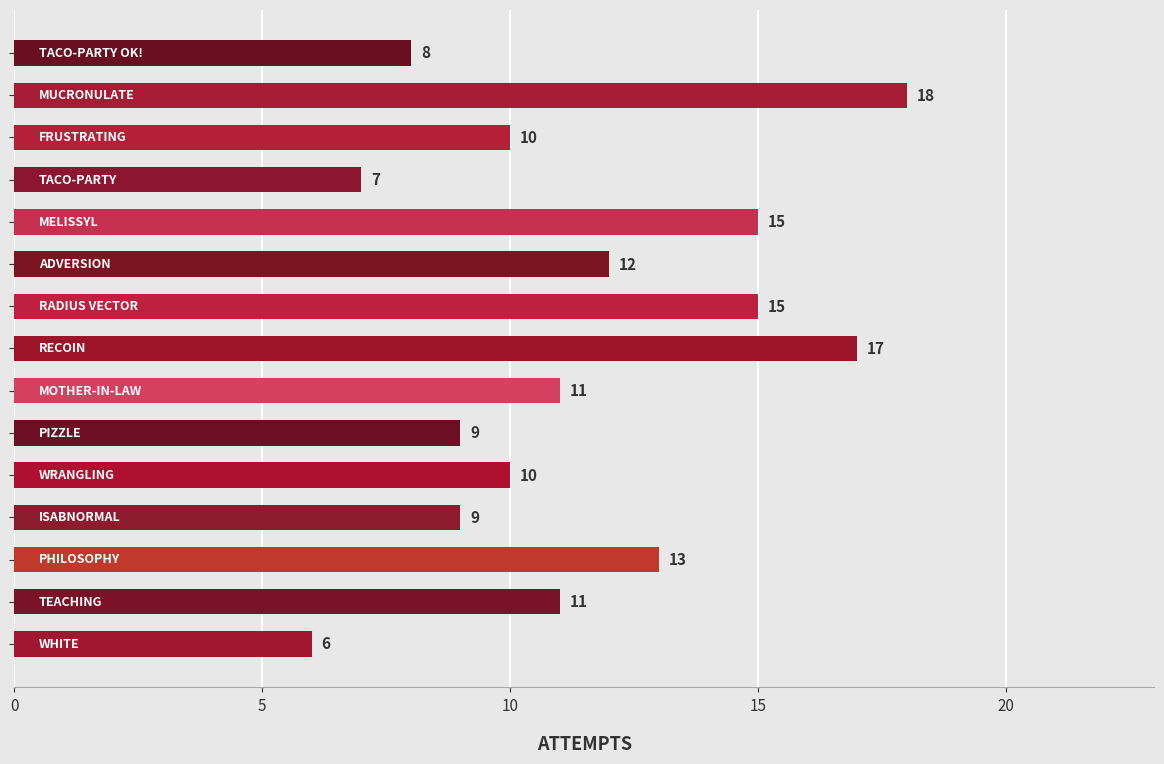

What is the maximum value shown in the chart?

18